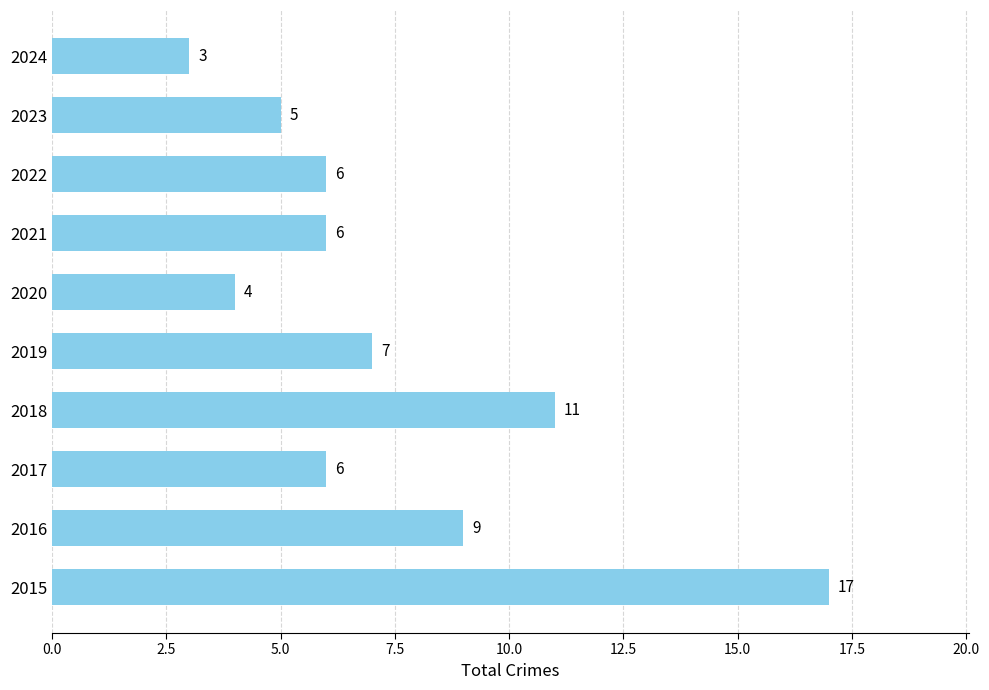

What is the maximum value shown in the chart?

17